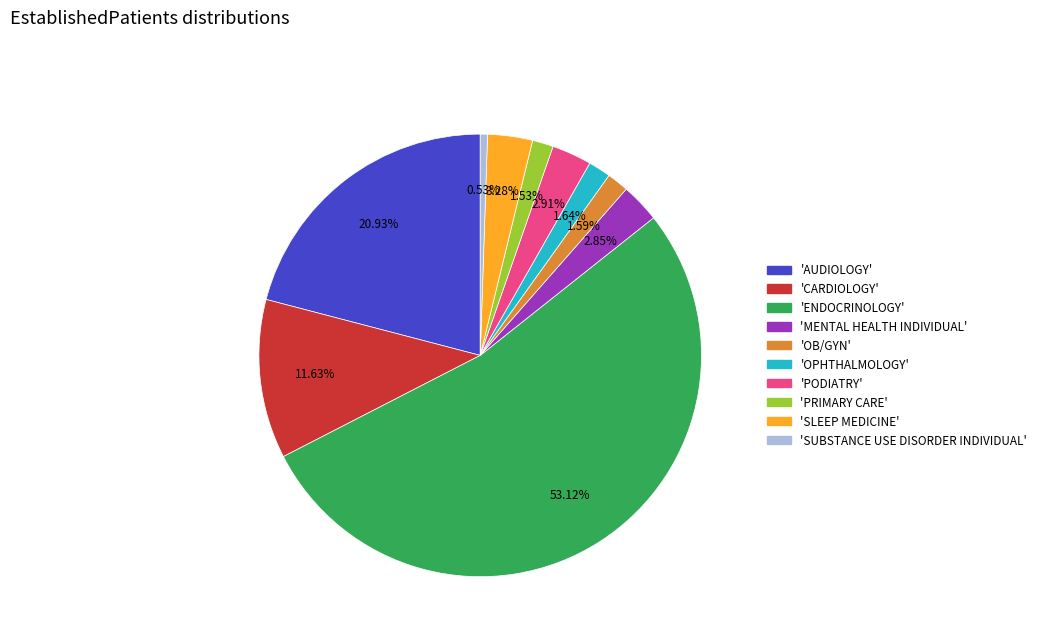

Does any single category account for the majority?

Yes